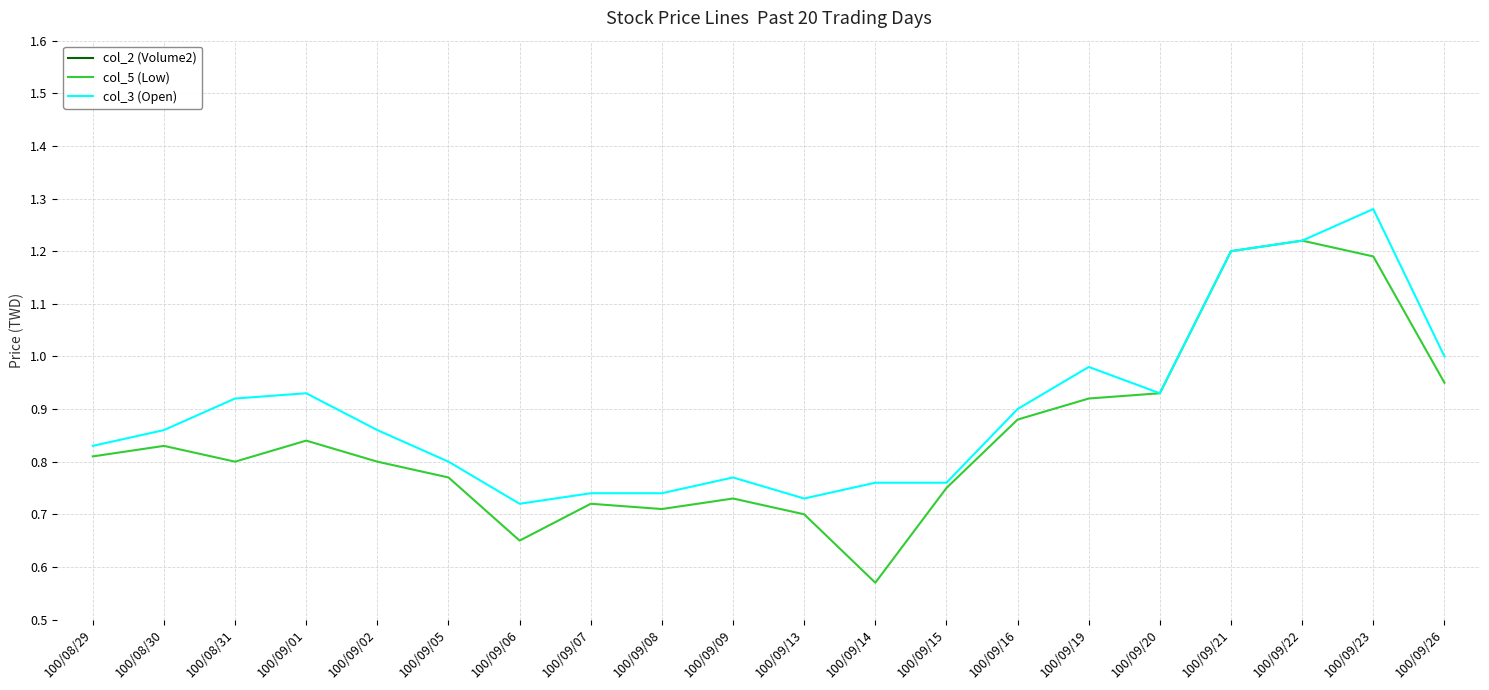

What is the spread (max minus min) of values at 100/08/29?

120609.2